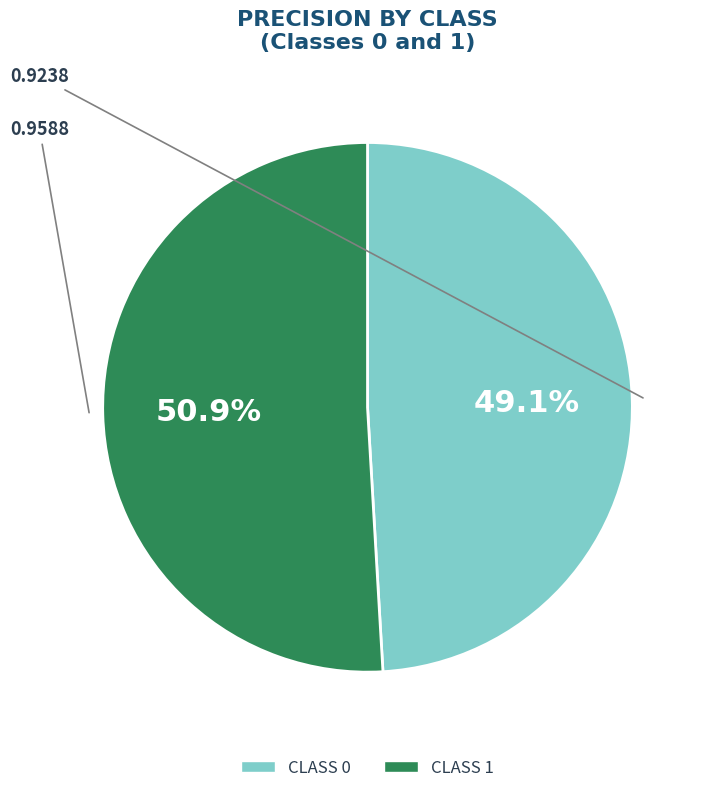

How many segments does this pie chart have?

2